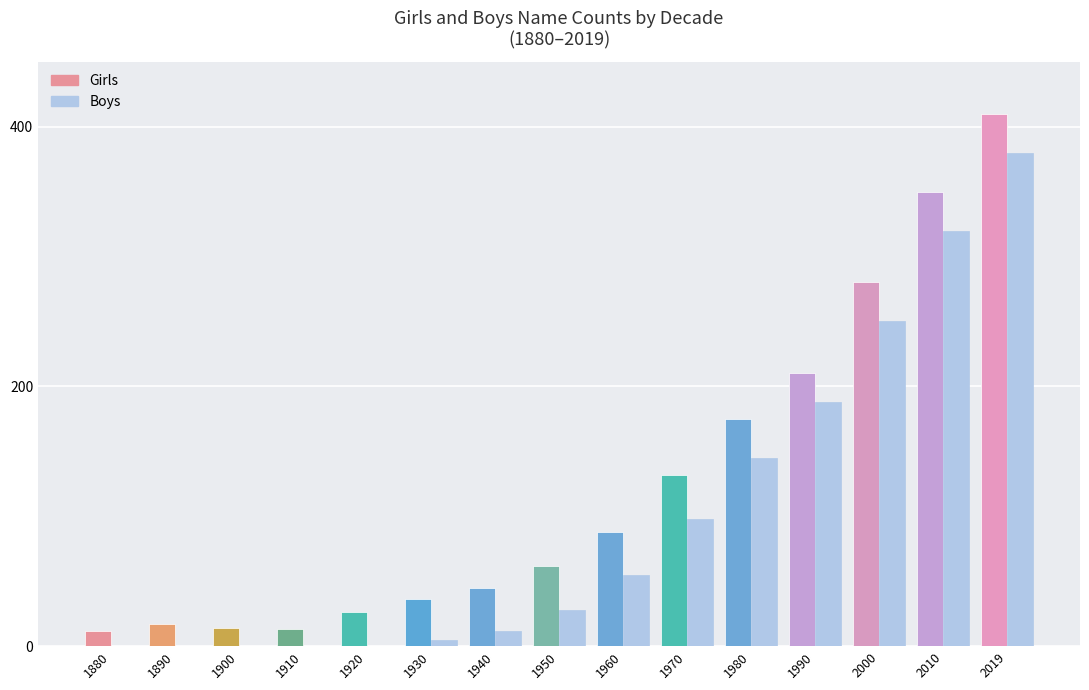

Which series has the widest spread of values?

Girls